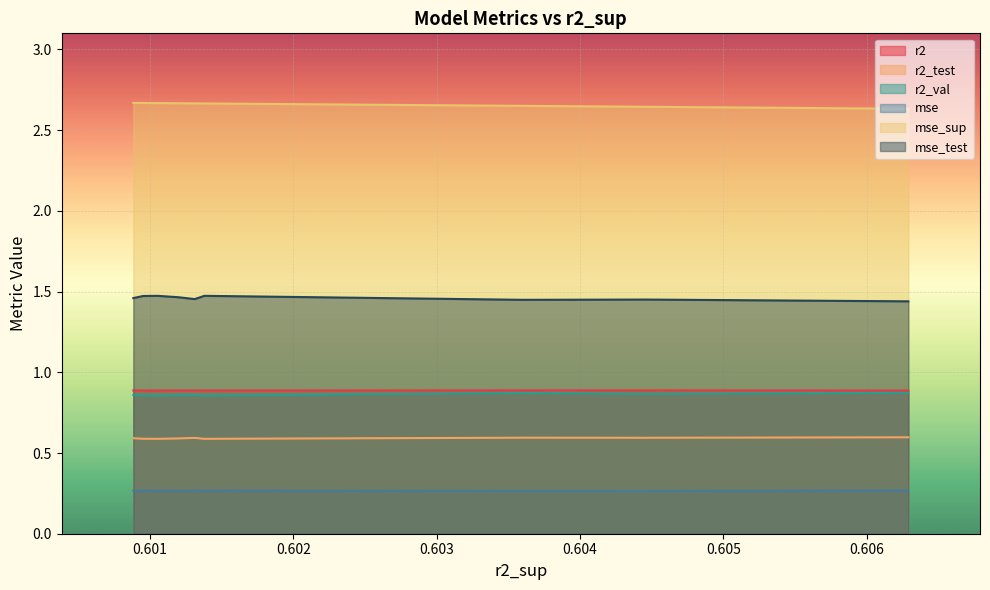

Which series has the largest total across all categories?

mse_sup